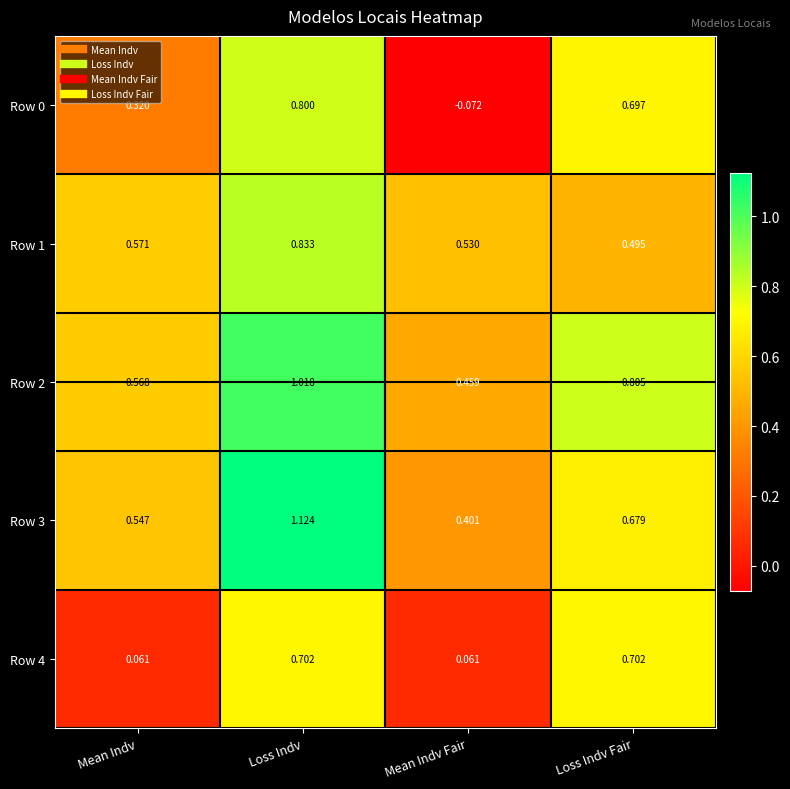

At which category does the chart reach its minimum across all series?

Mean Indv Fair